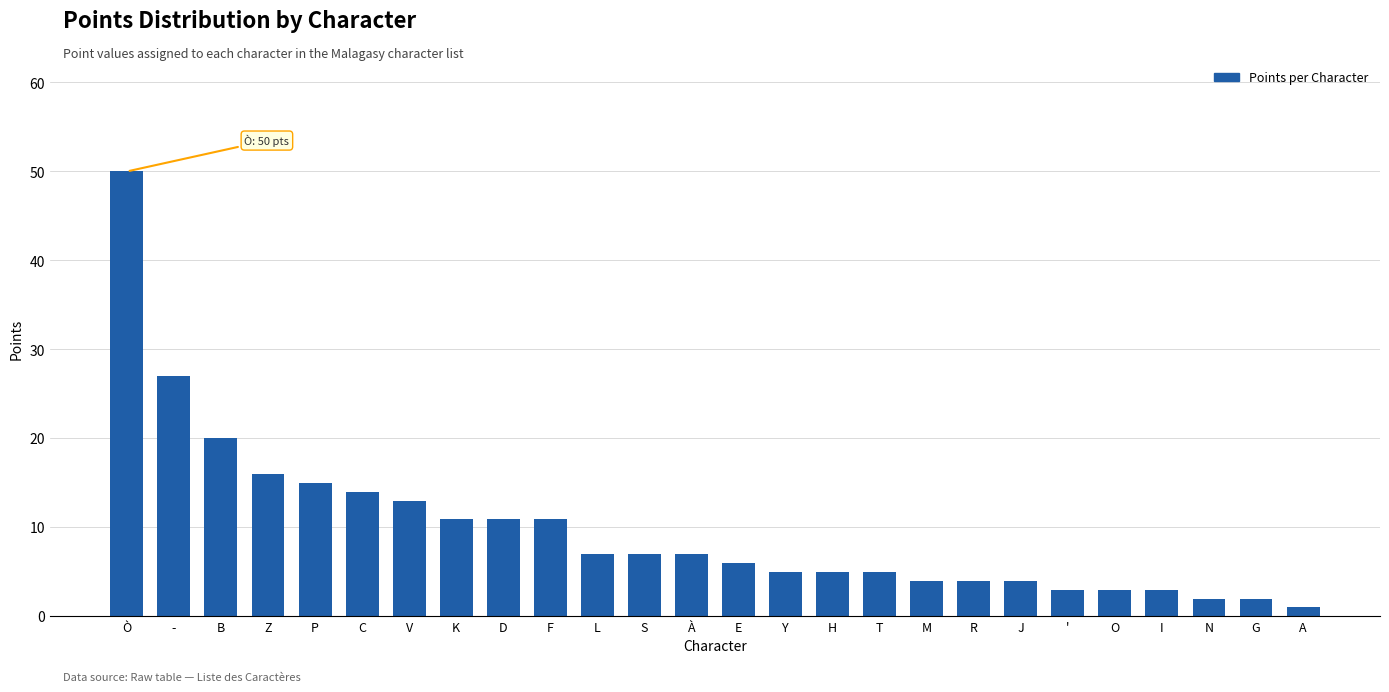

Reading right to left, transcribe all the data shown in this chart.

1	2	2	3	3	3	4	4	4	5	5	5	6	7	7	7	11	11	11	13	14	15	16	20	27	50